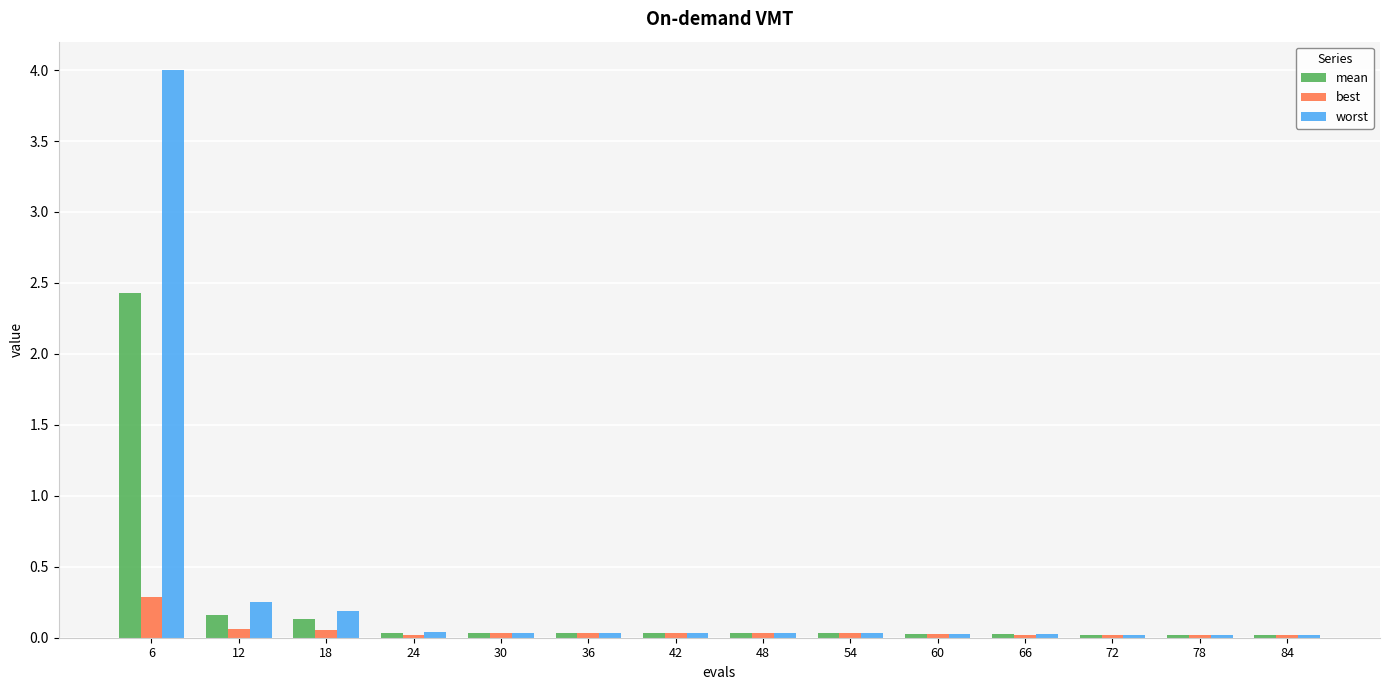

What are all the series names shown in the legend?

mean, best, worst